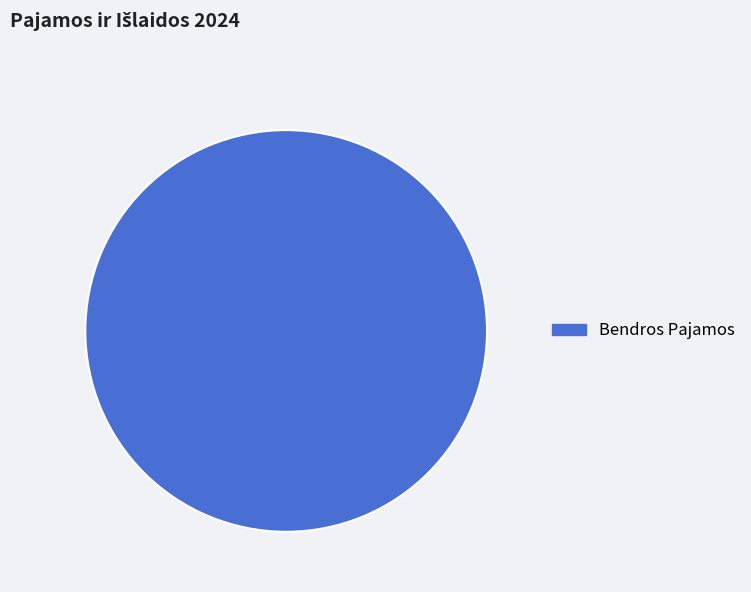

Is there any slice that represents more than half of the pie?

Yes